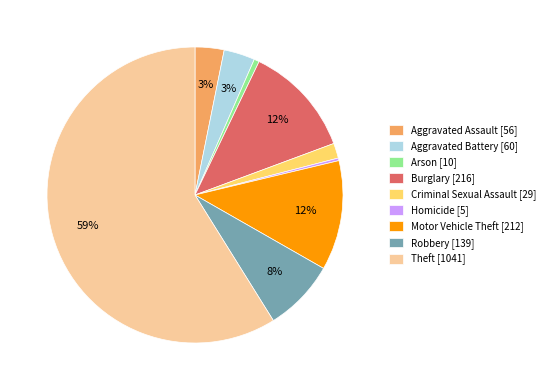

What is the largest slice in the pie chart?

Theft